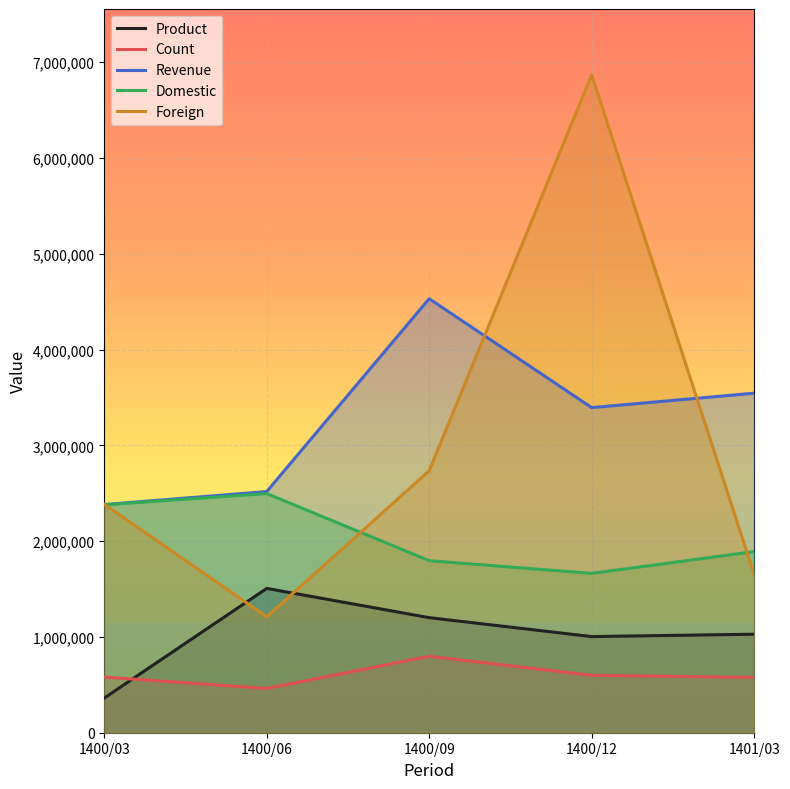

How many values in the Foreign series exceed 2384348?

2